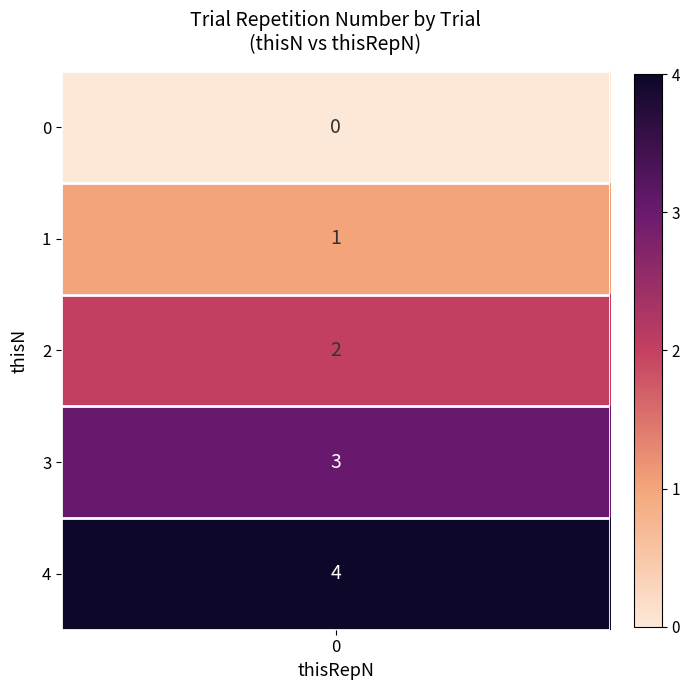

The value of 0 at 2 is 2. True or false?

True